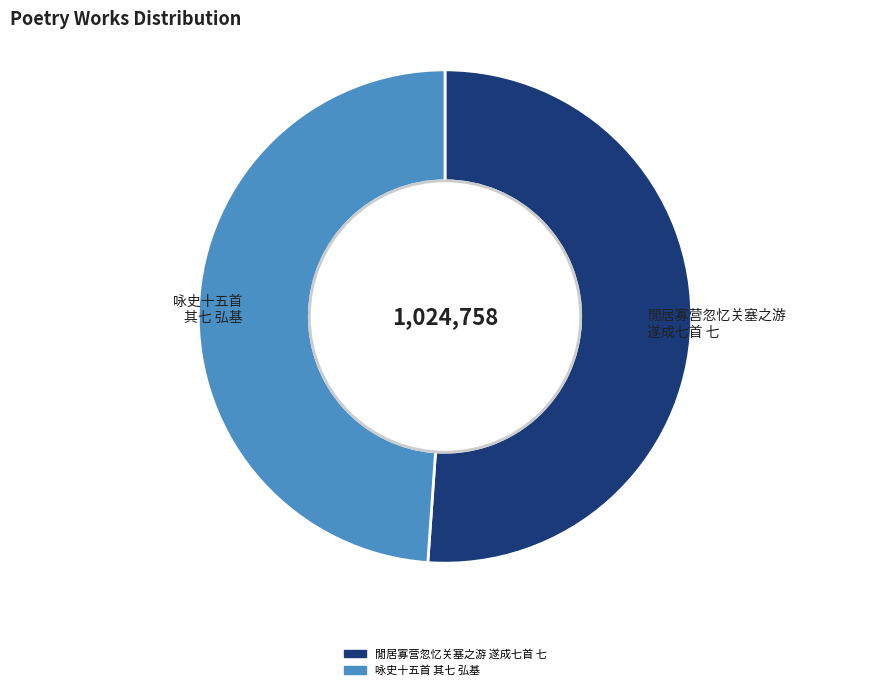

Is there any slice that represents more than half of the pie?

Yes